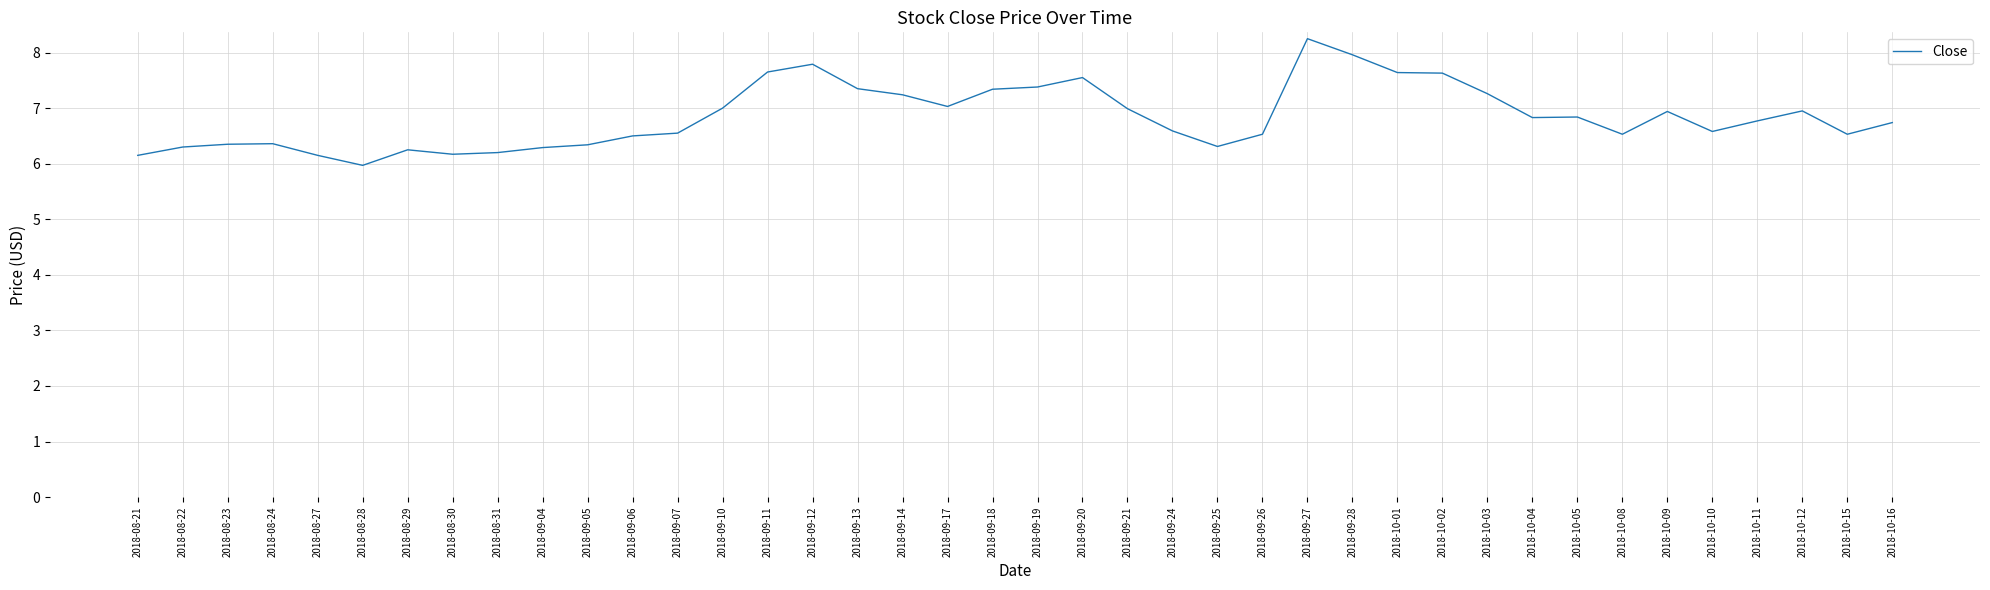

What position from the left is 2018-08-31?

9